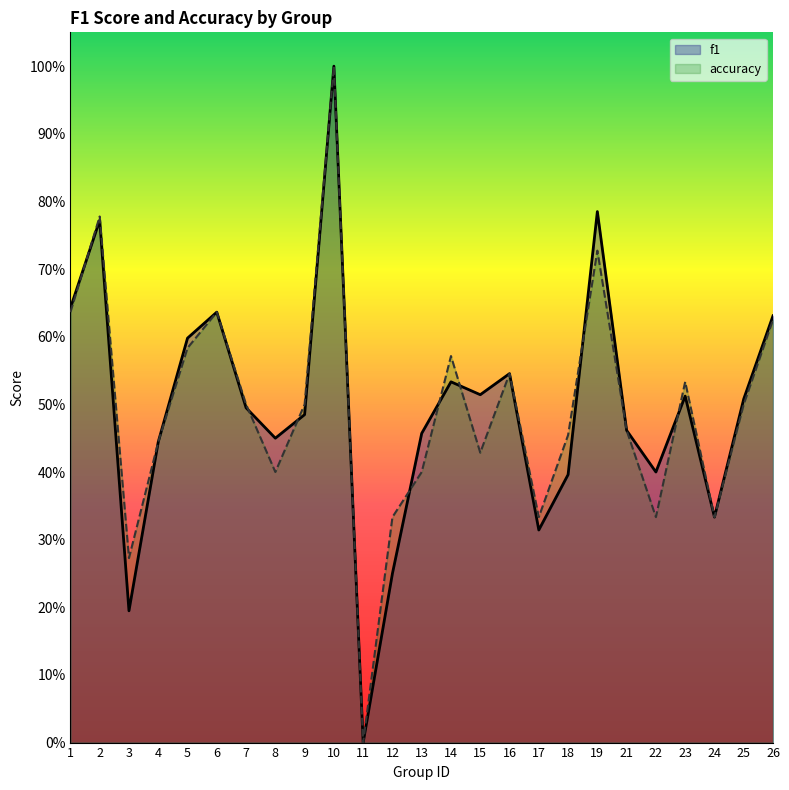

True or false: f1 and accuracy intersect in this chart.

True